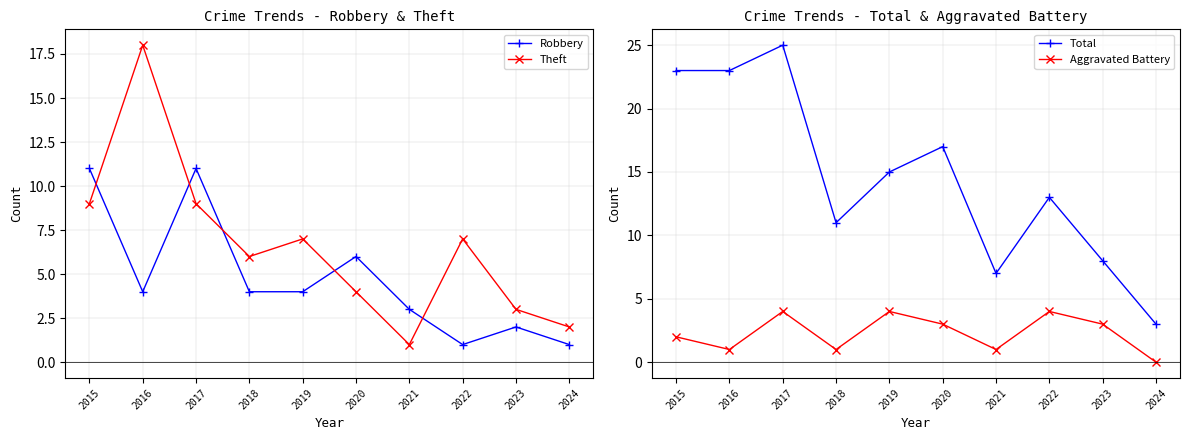

What is the difference between the maximum and minimum values in the Robbery series?

10